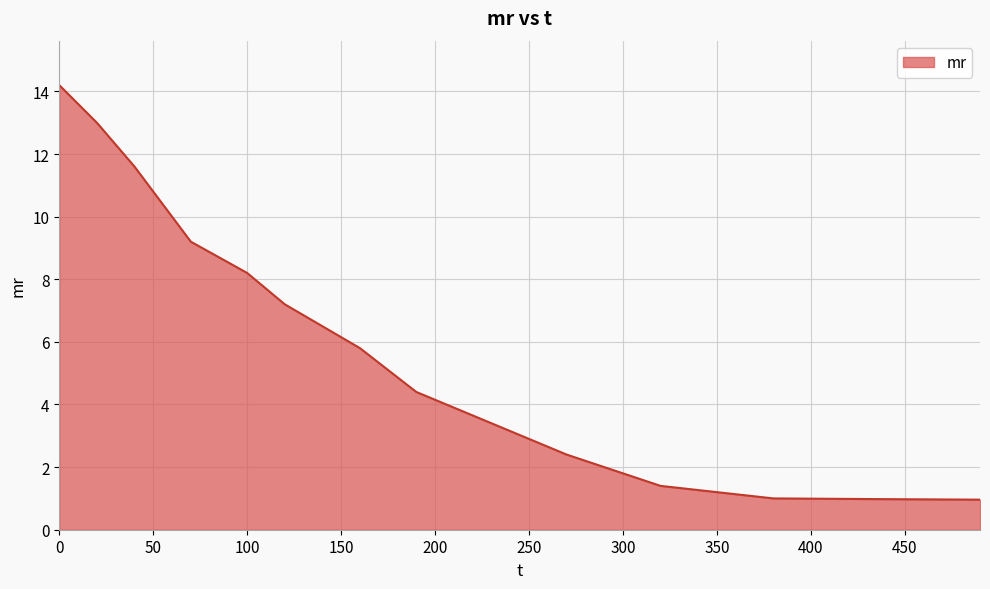

What is the smallest value displayed?

1.0